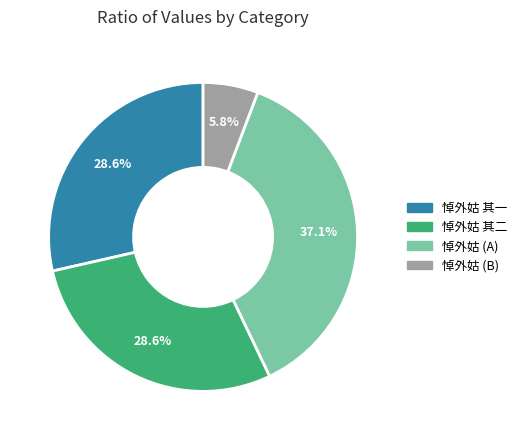

Is there any slice that represents more than half of the pie?

No